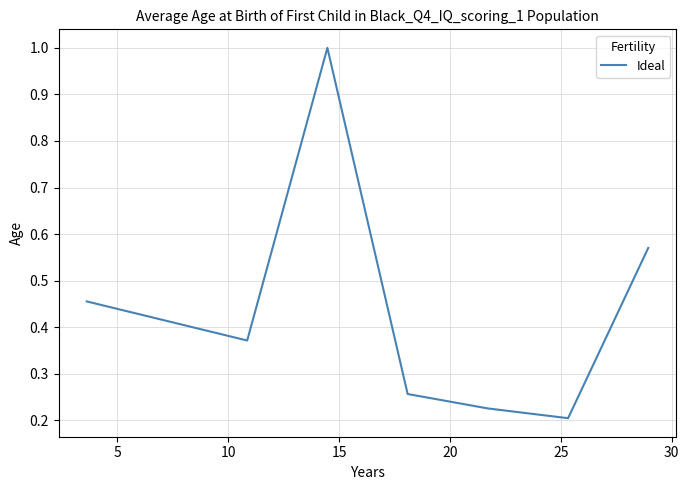

What is the difference between the maximum and minimum values?

0.8